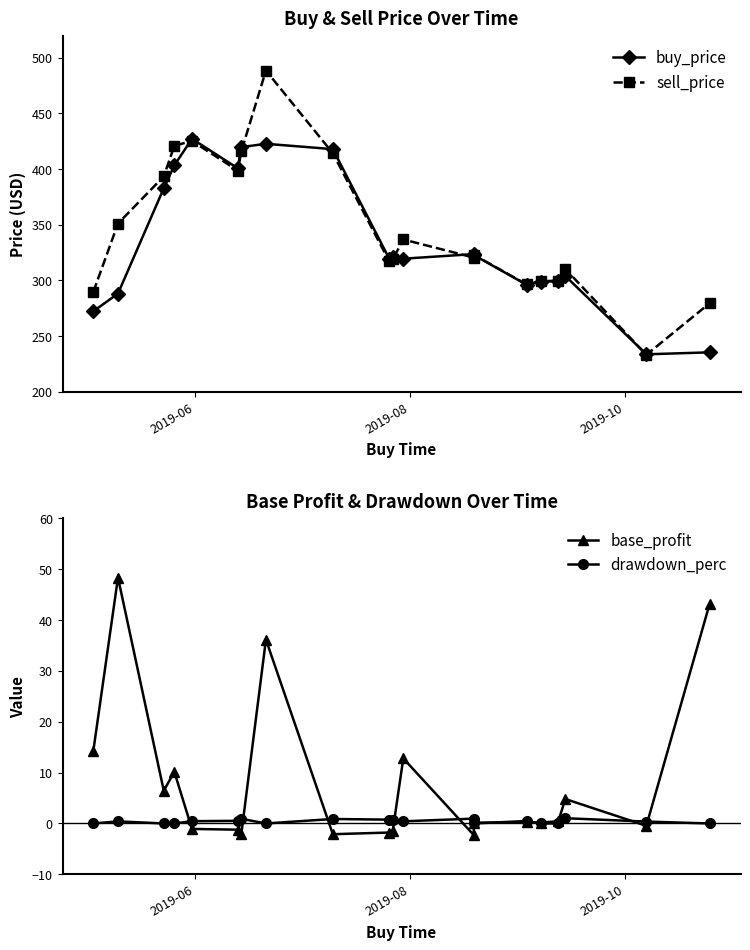

Is it true that drawdown_perc equals 0.7 at 14?

False